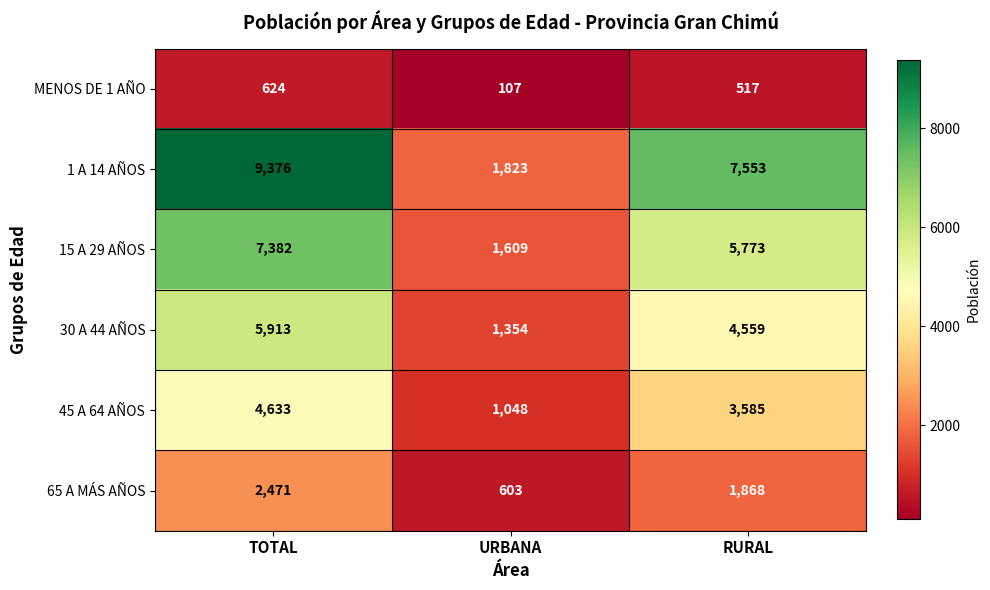

What is the highest value of the 30 A 44 AÑOS series?

5913